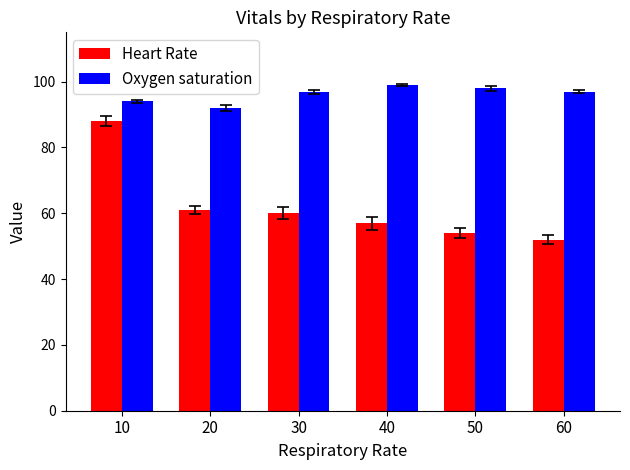

How many series are shown in this chart?

2